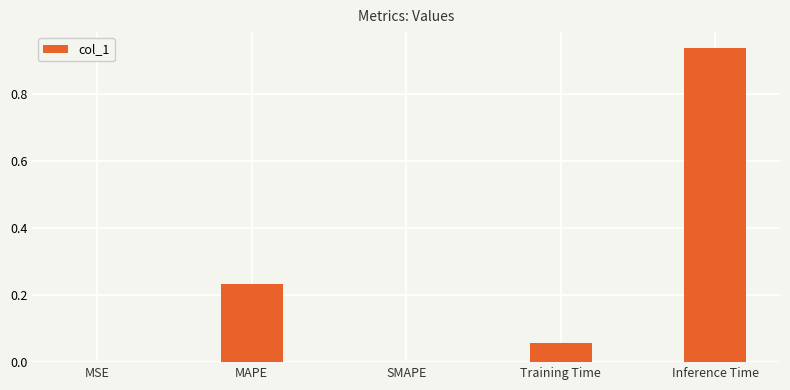

The chart shows a value of 0.0 at SMAPE. True or false?

True